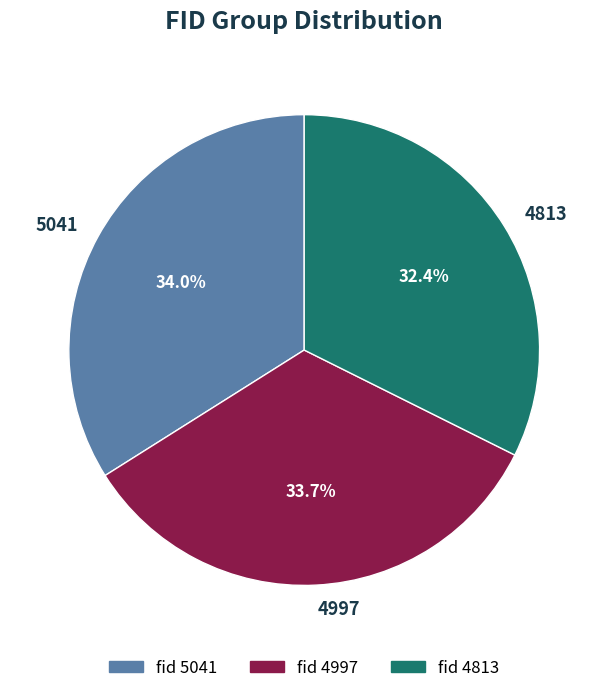

Which slice is the smallest?

4813